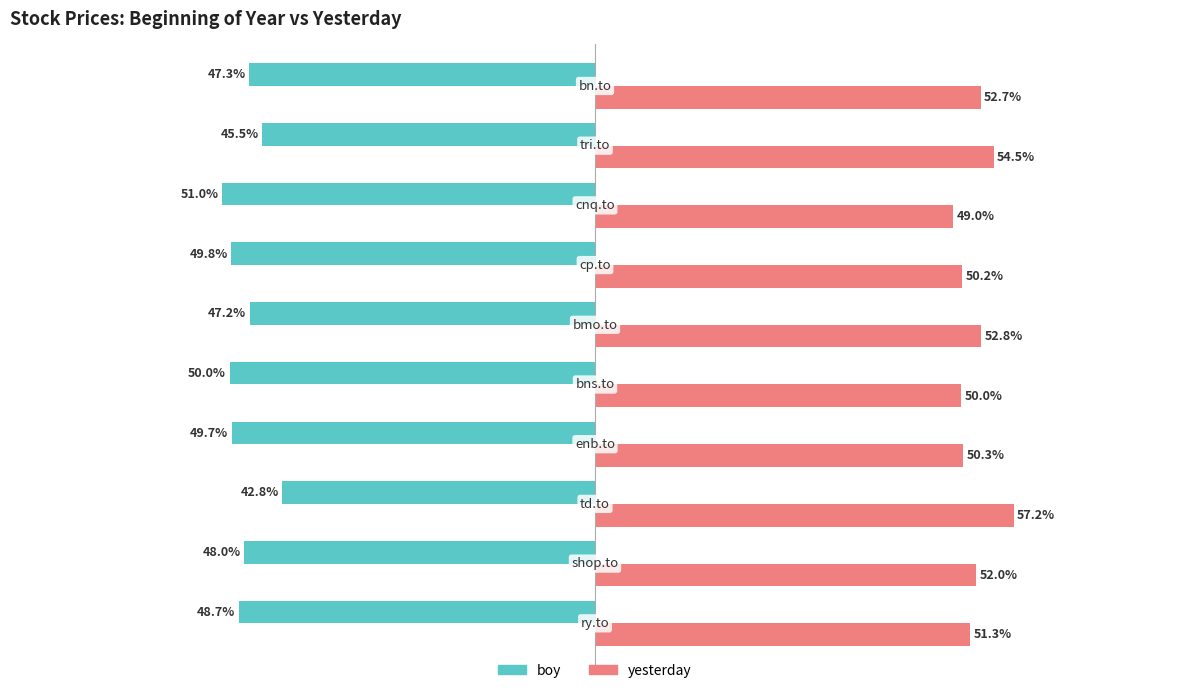

Rank the series by their average value, from lowest to highest.

boy, yesterday